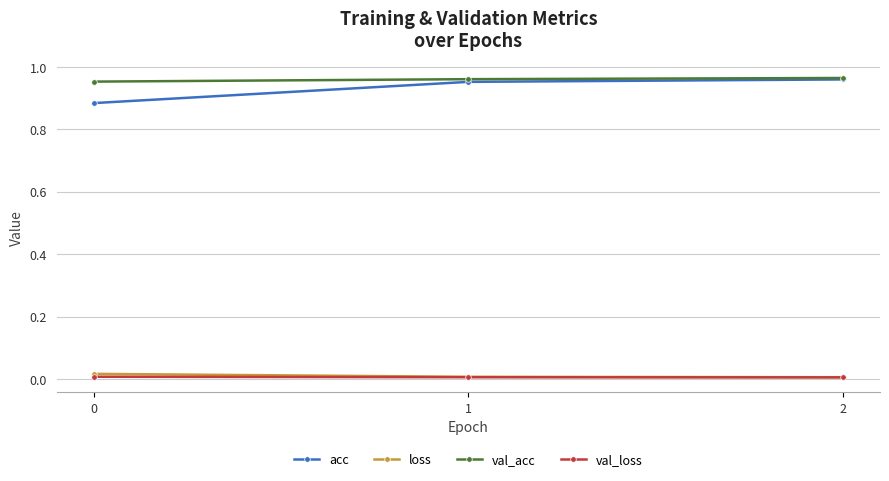

Which series has the largest range (max minus min)?

acc